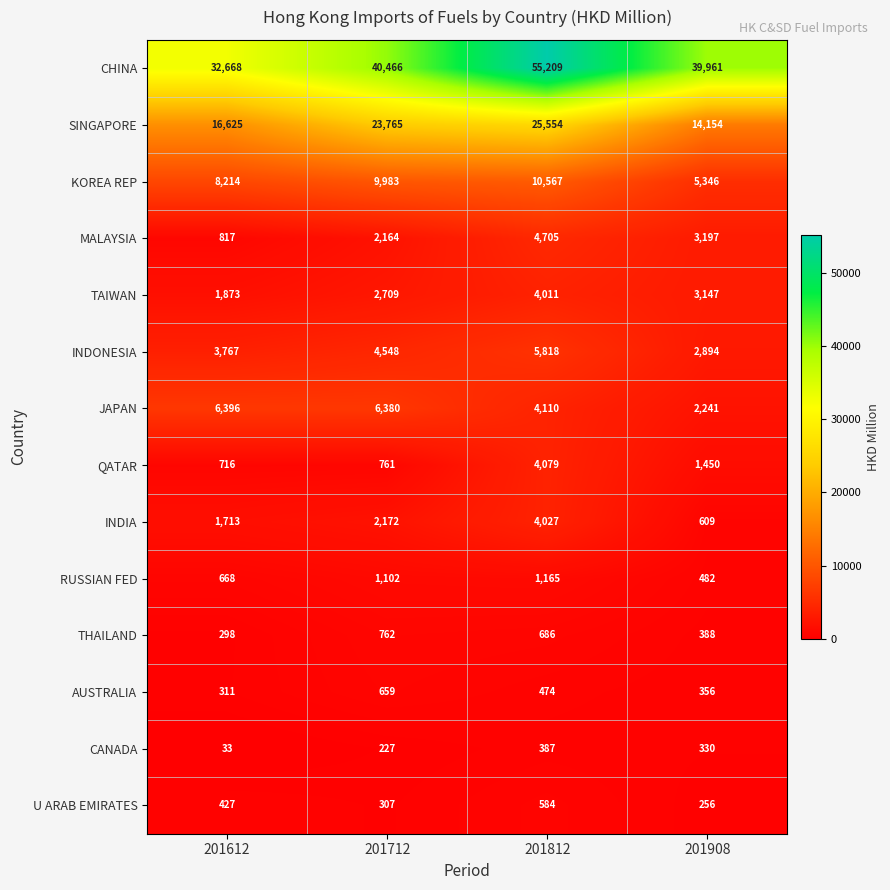

What is the average value of the AUSTRALIA series?

450